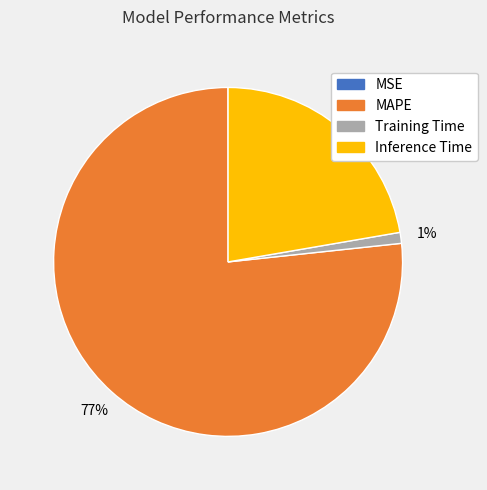

Which category has the biggest portion of the pie?

MAPE